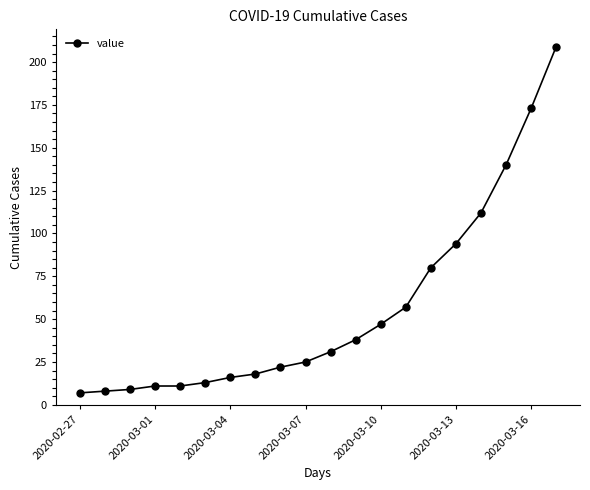

What is the difference between the maximum and minimum values?

202